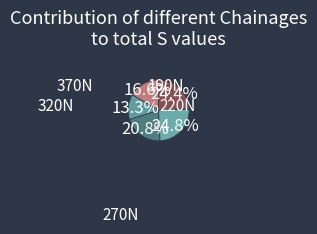

Count the number of slices in the pie.

5